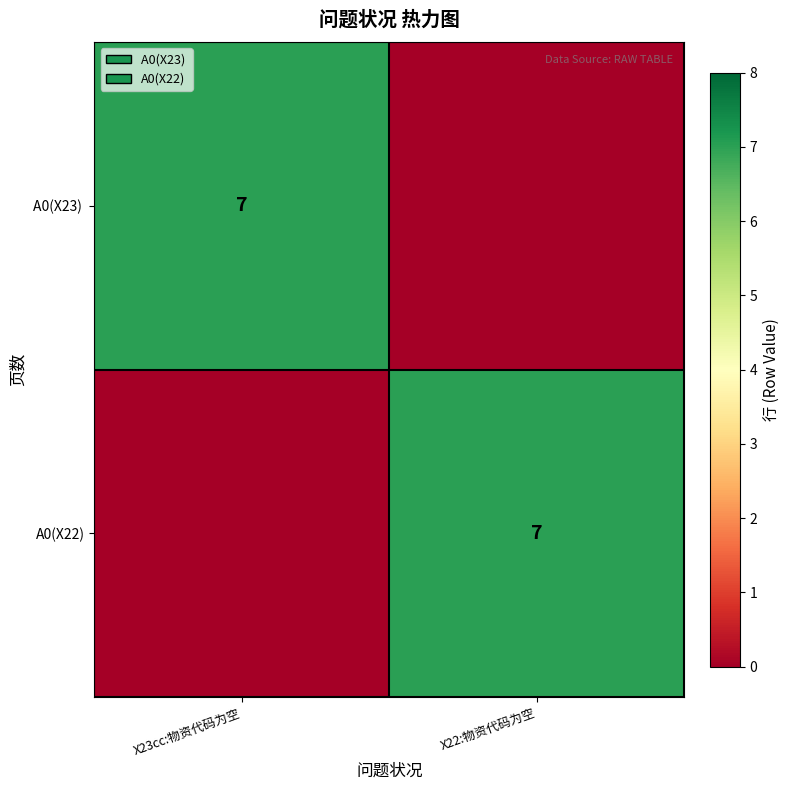

What is the difference between the highest and lowest values at X22:物资代码为空?

7